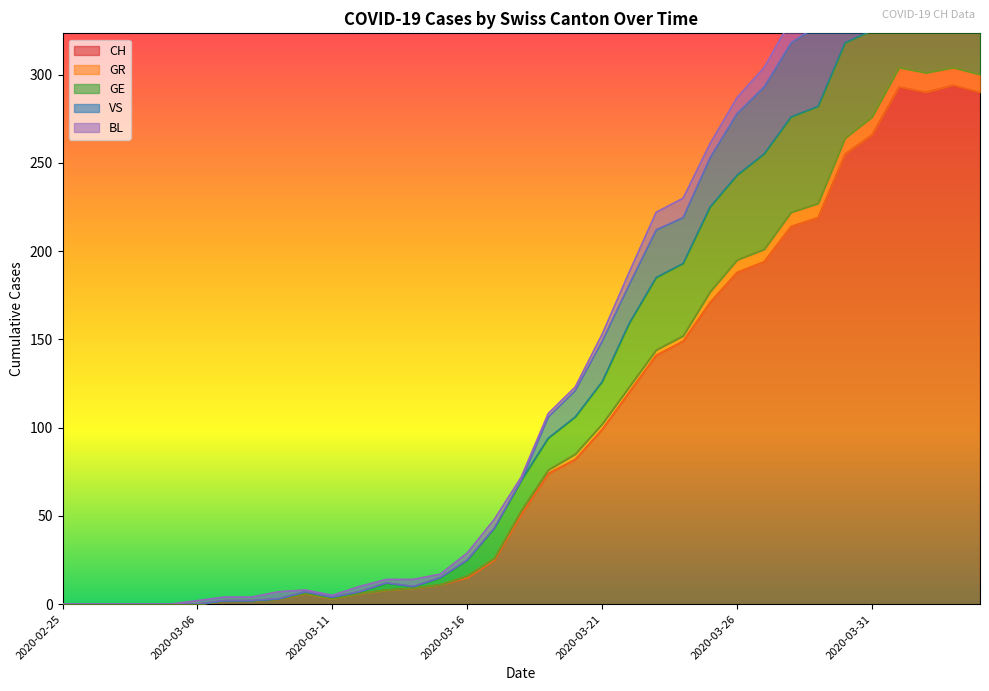

Which series has the largest total across all categories?

VS